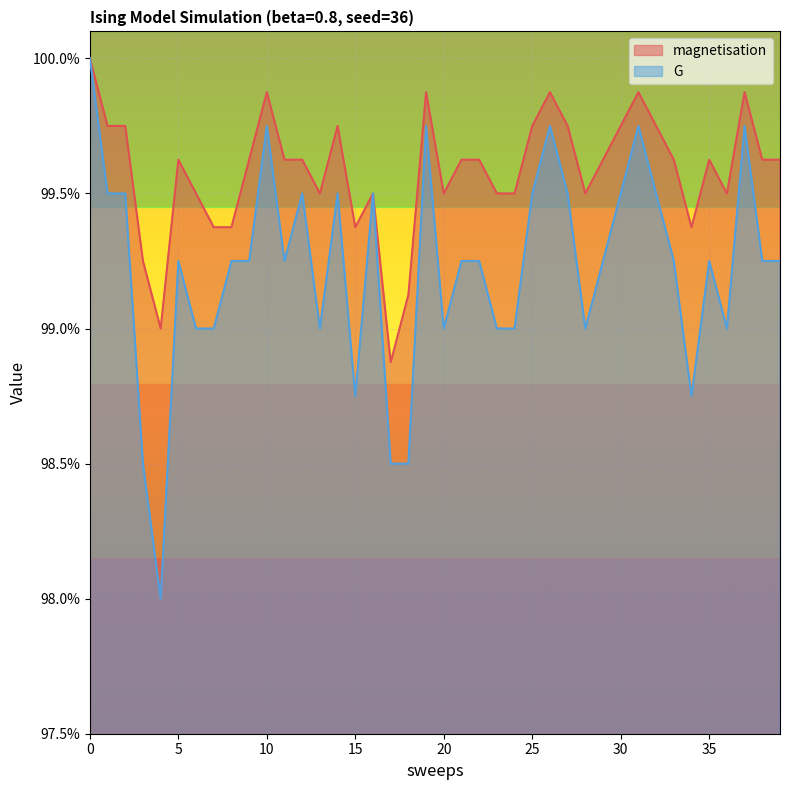

What is the maximum value for G?

1.0